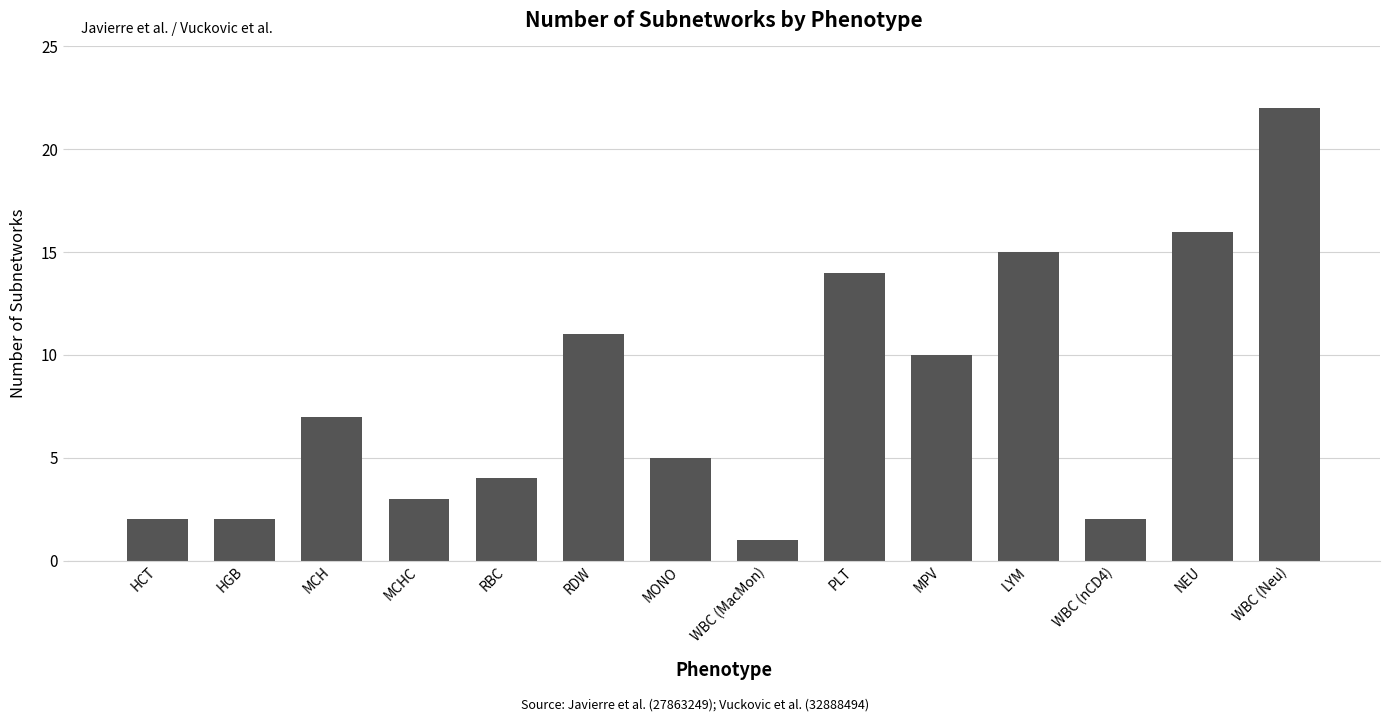

Which label corresponds to the smallest value in the chart?

WBC (MacMon)